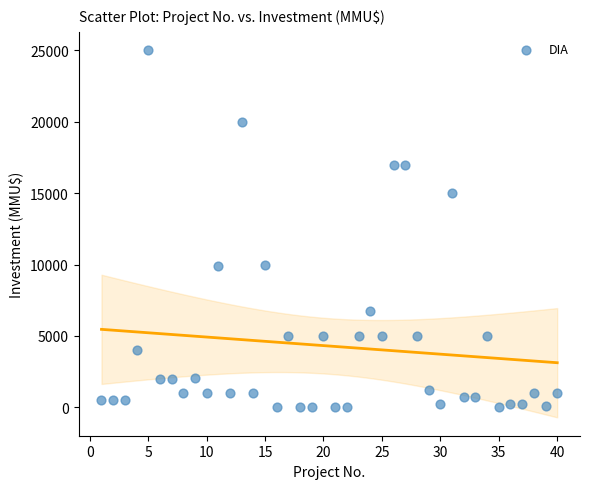

What is the range of X values (max minus min)?

39